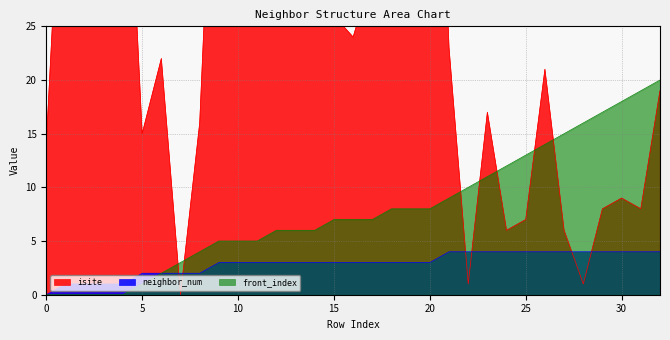

Which series has the largest range (max minus min)?

isite